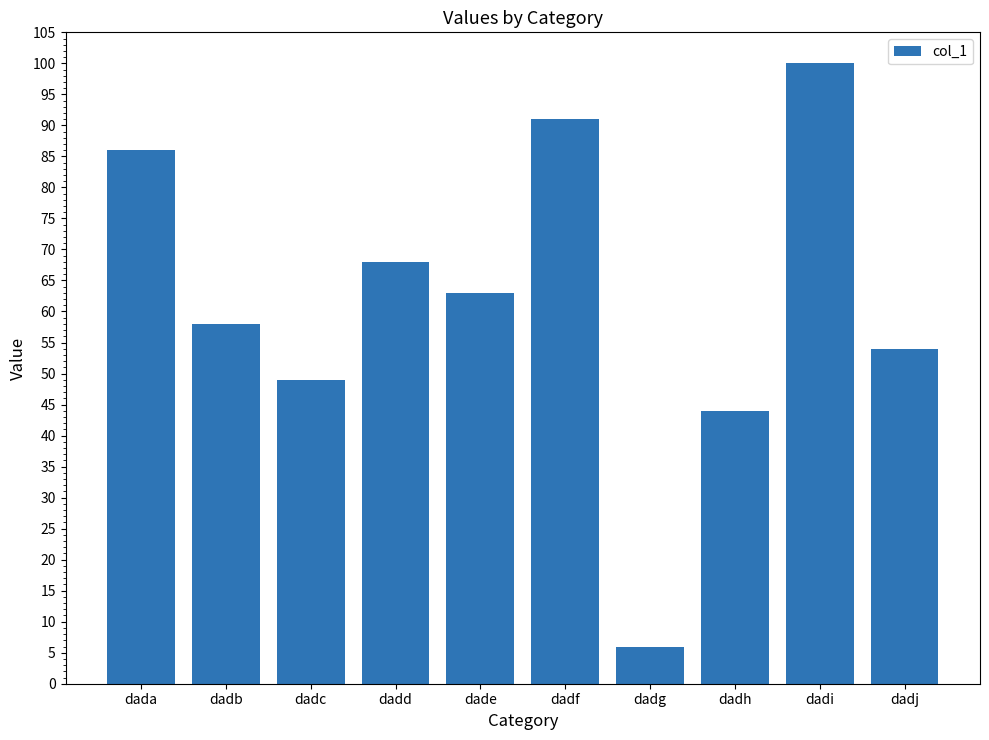

Is it true that the value at dadi is 100?

True